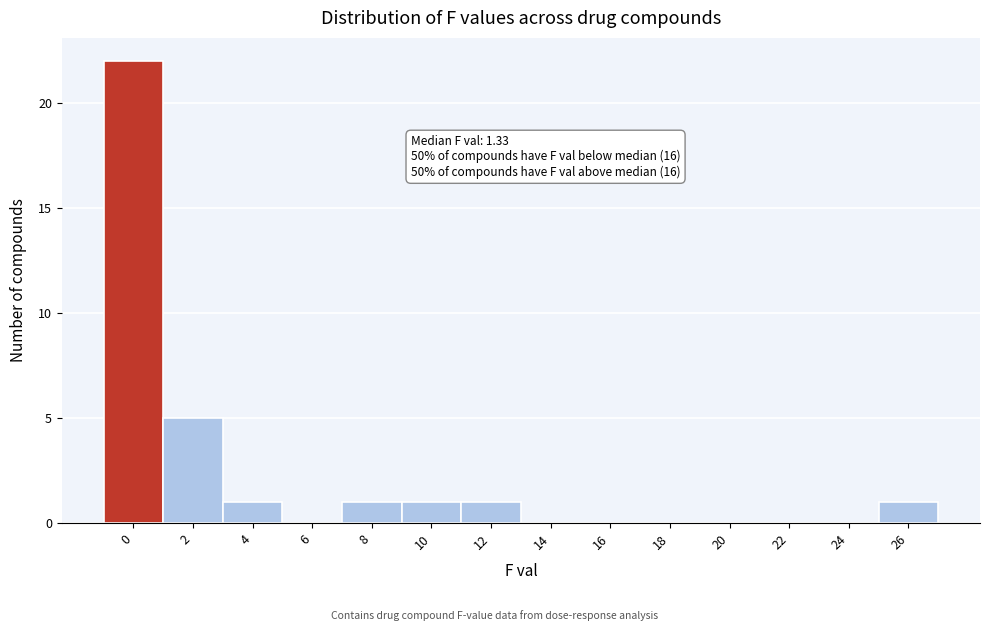

Reading left to right, what are all the values shown in this chart?

0=22	2=5	4=1	6=0	8=1	10=1	12=1	14=0	16=0	18=0	20=0	22=0	24=0	26=1